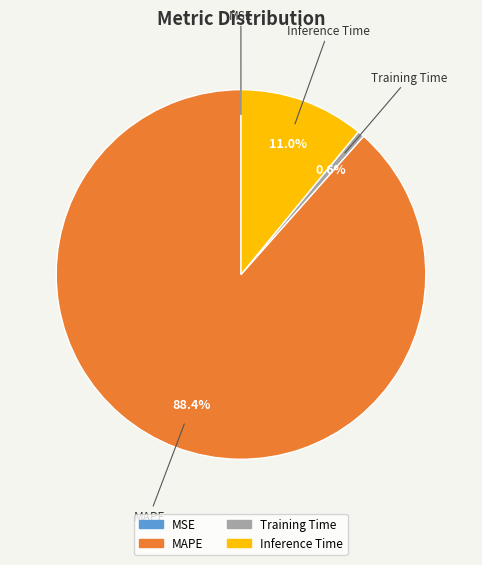

What percentage is the Training Time slice, to the nearest percent?

1%